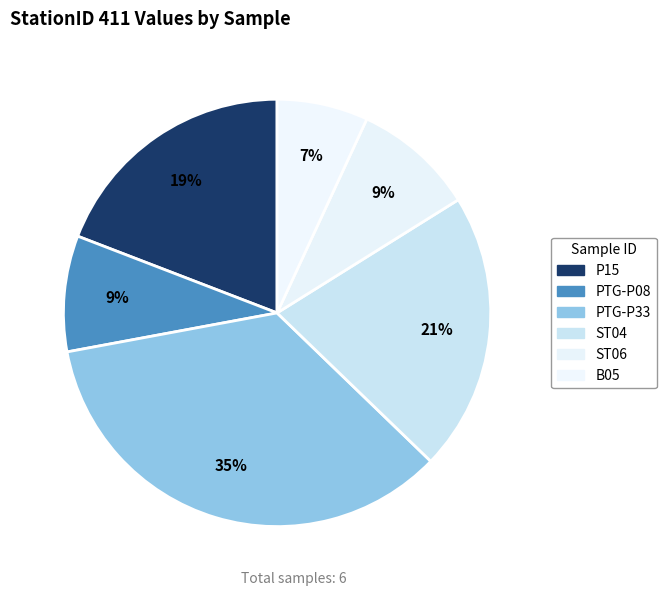

Rank the categories by value from highest to lowest.

RdP_20181105_PTG-P33, RdP_20181202_ST04, RdP_20180404_P15, RdP_20191210_ST06, RdP_20181105_PTG-P08, RdP_20200227_B05